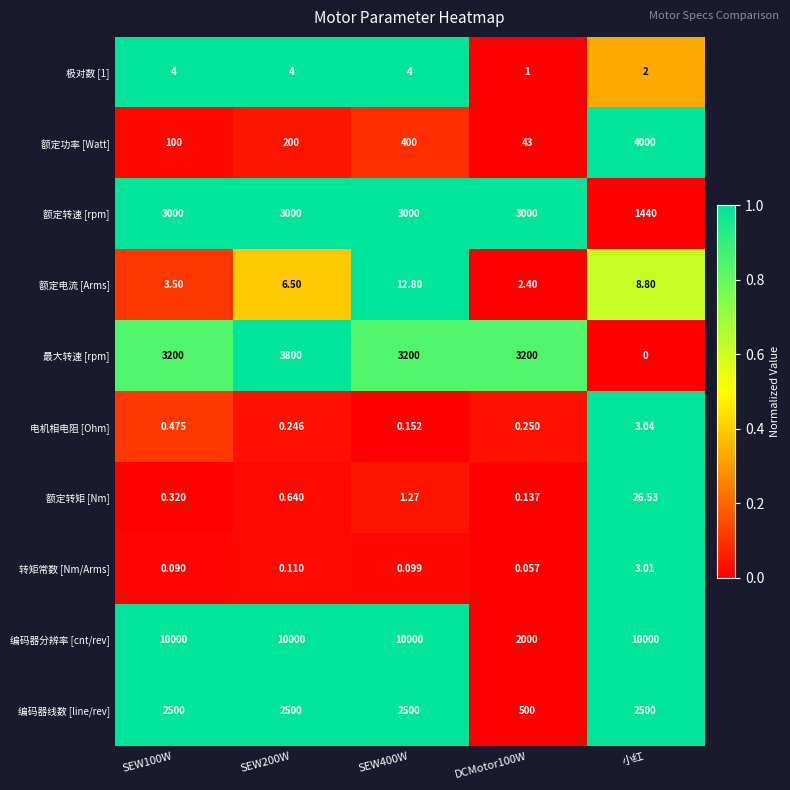

Which series has the widest spread of values?

编码器分辨率 [cnt/rev]